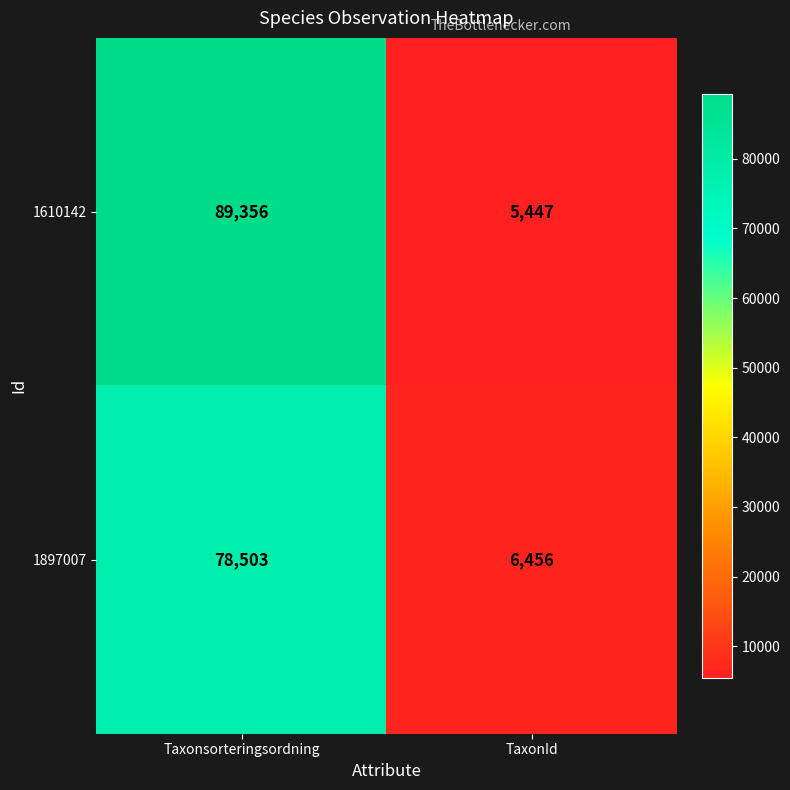

True or false: 1897007 has a value of 6456 at TaxonId.

True